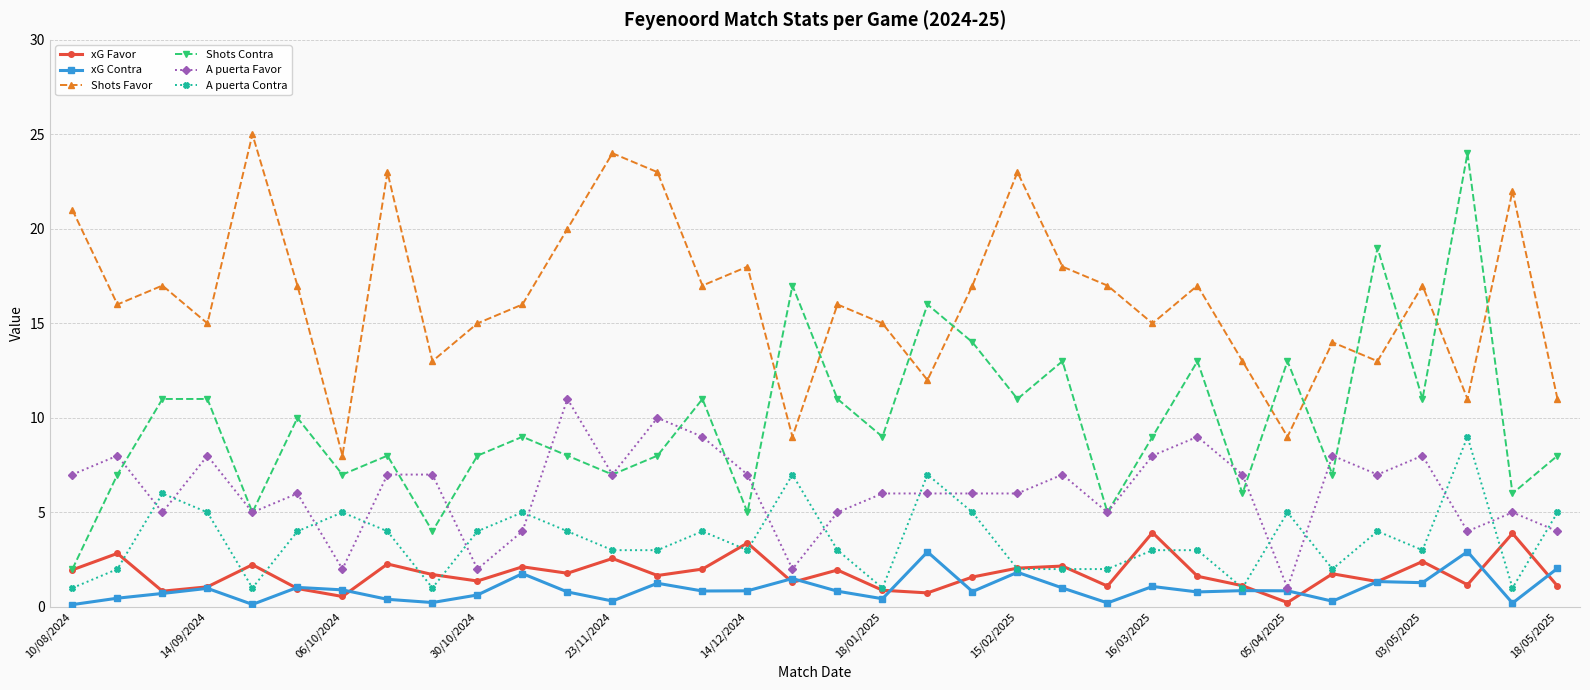

True or false: Shots Favor and xG Contra intersect in this chart.

False